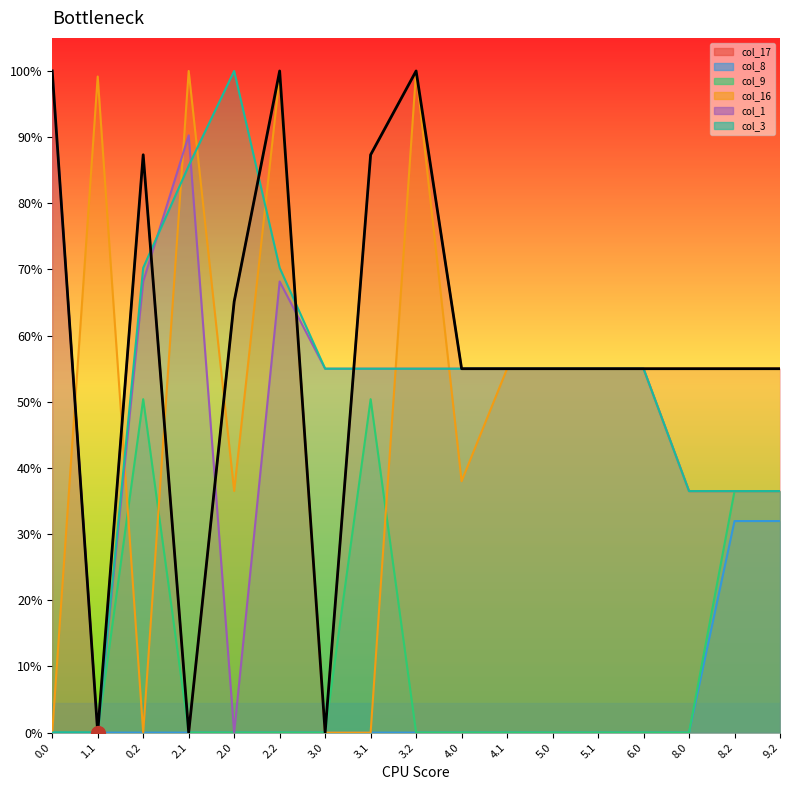

What are all the series names shown in the legend?

col_17, col_8, col_9, col_16, col_1, col_3